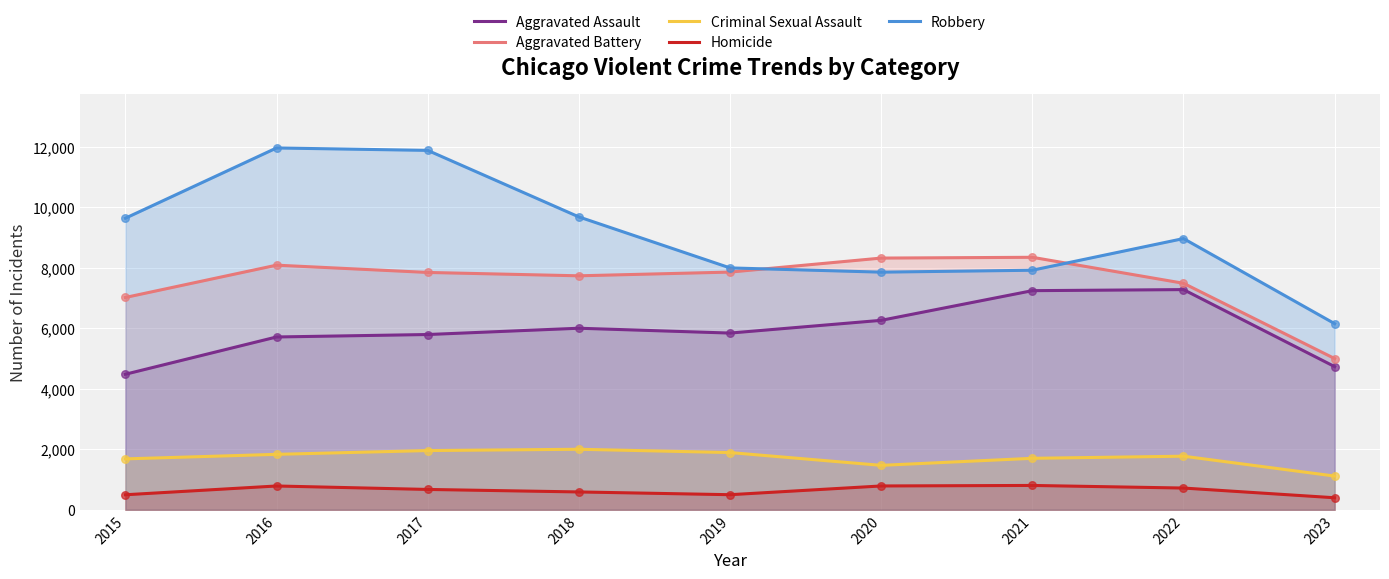

Which series has the largest total across all categories?

Robbery